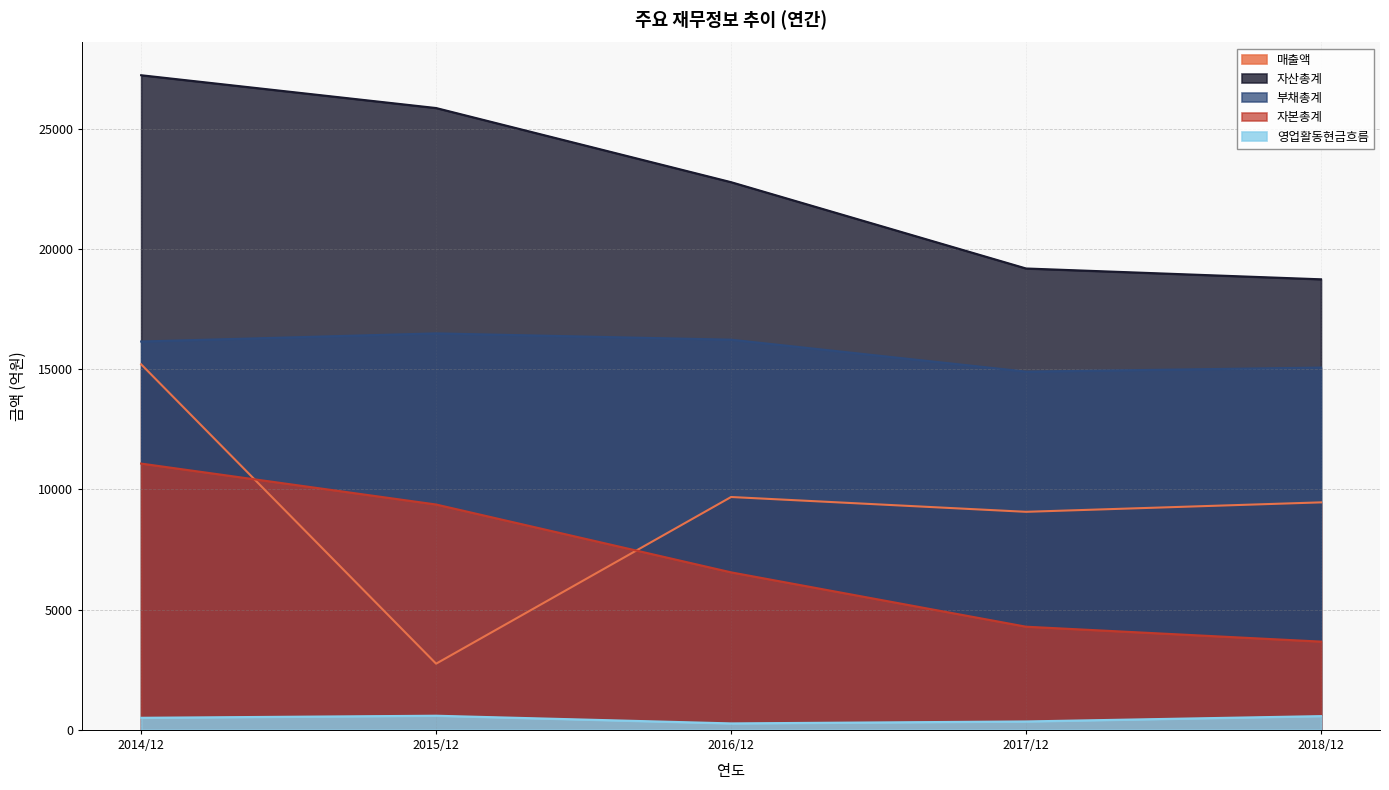

True or false: 부채총계 has more than 2 points higher than both neighbors.

False